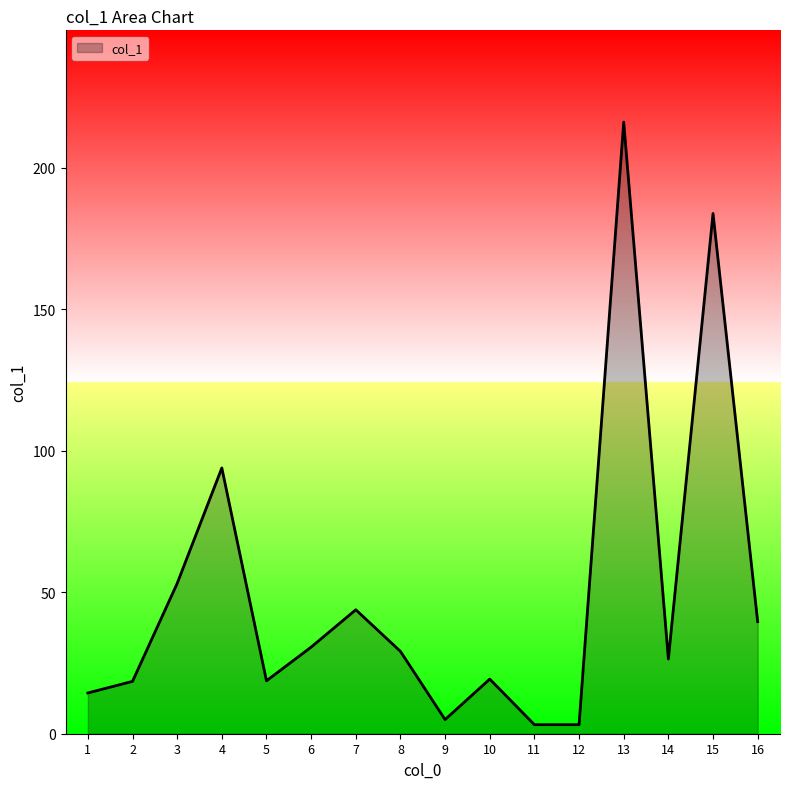

What is the difference between the values at 5 and 13?

197.4